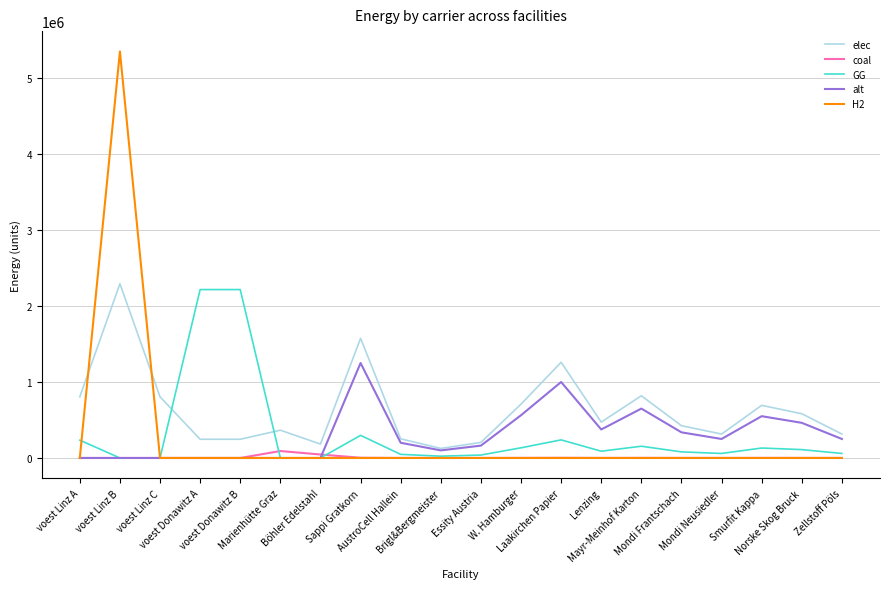

Which series has the widest spread of values?

H2